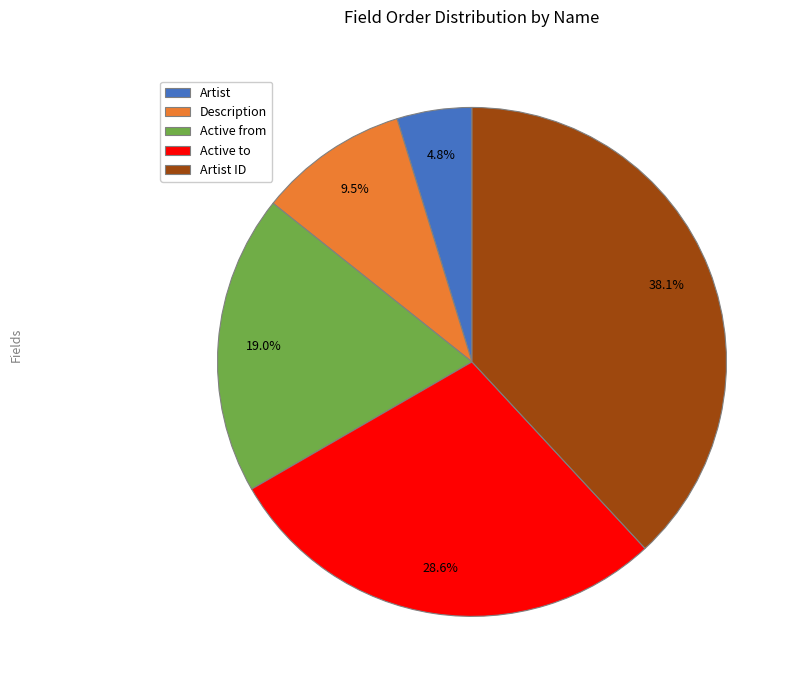

How many segments does this pie chart have?

5